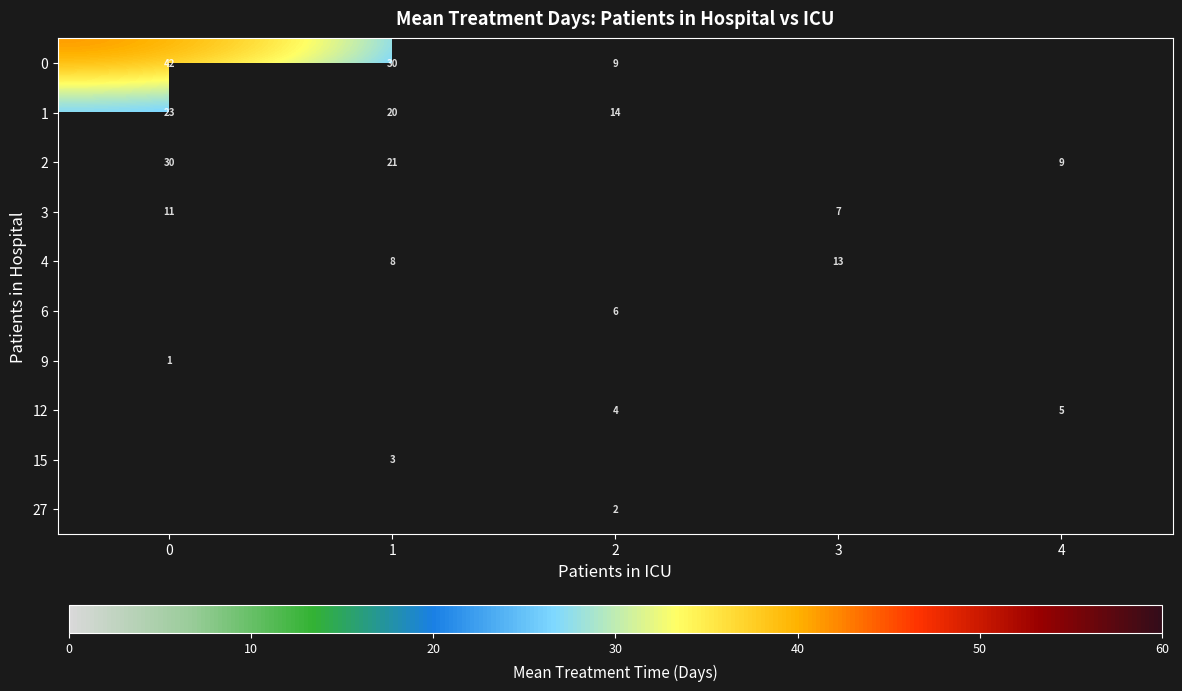

At how many categories does at least one series exceed 32?

1